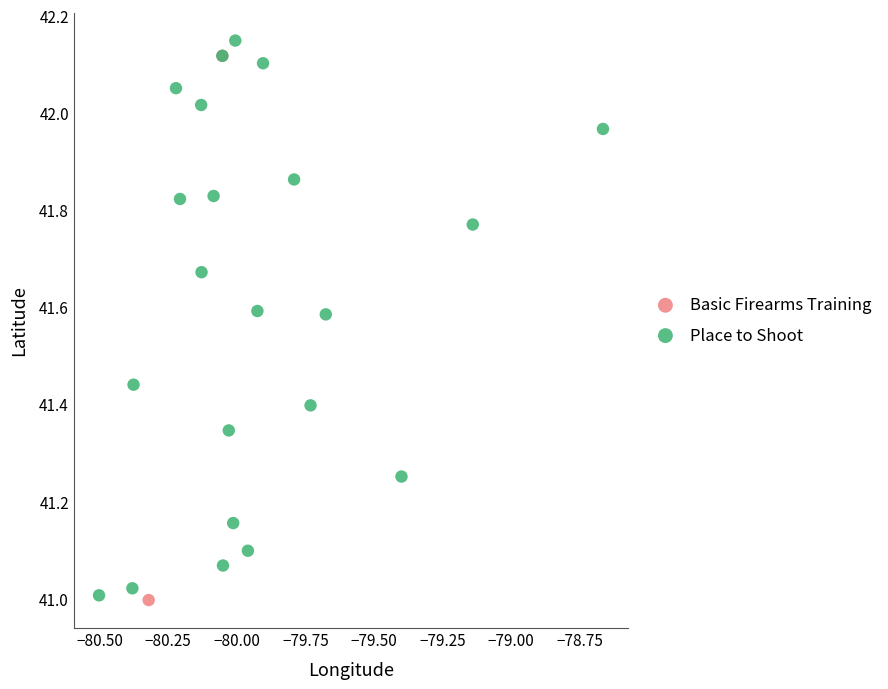

What are all the series names shown in the legend?

Basic Firearms Training, Place to Shoot